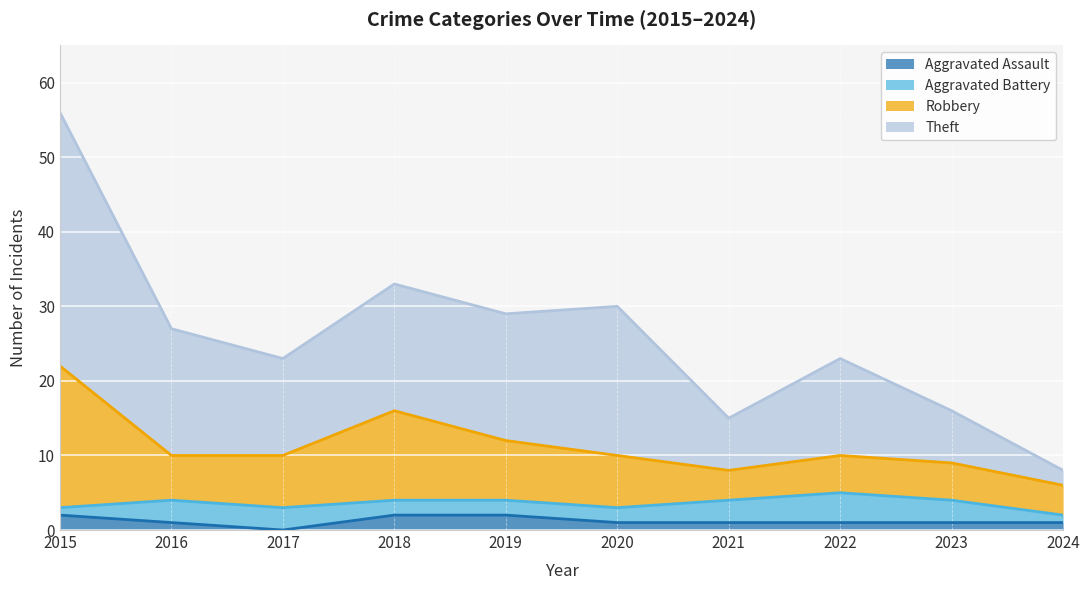

The Robbery series shows 3 at 2022. True or false?

False